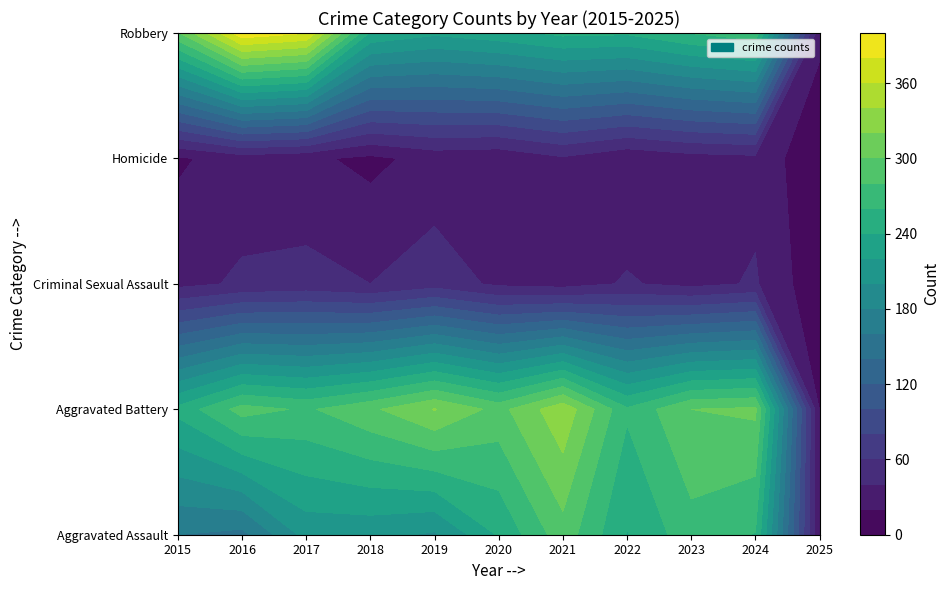

What is the minimum value shown in the chart?

3